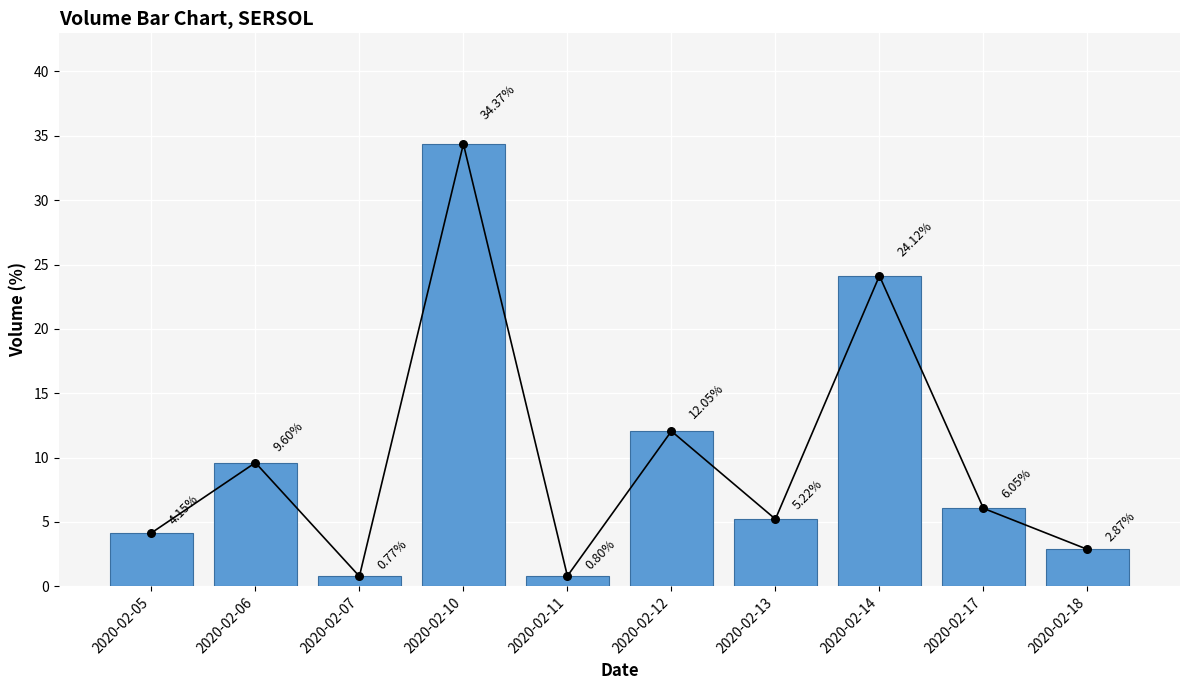

Which has a higher value, 2020-02-07 or 2020-02-10?

2020-02-10